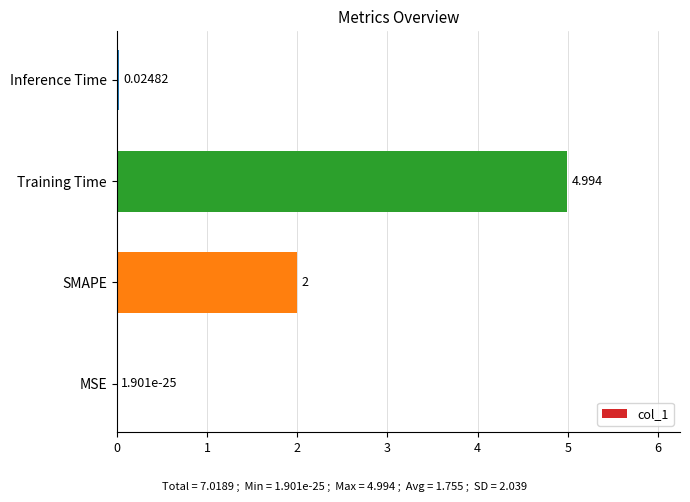

What is the greatest value displayed?

5.0